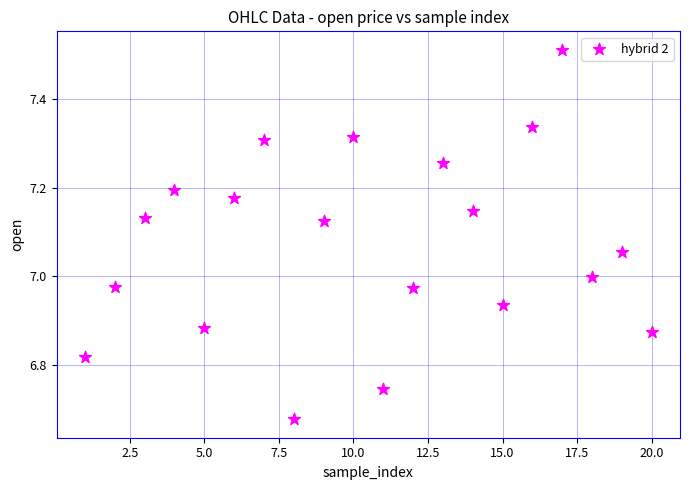

What is the range of Y values (max minus min)?

0.8